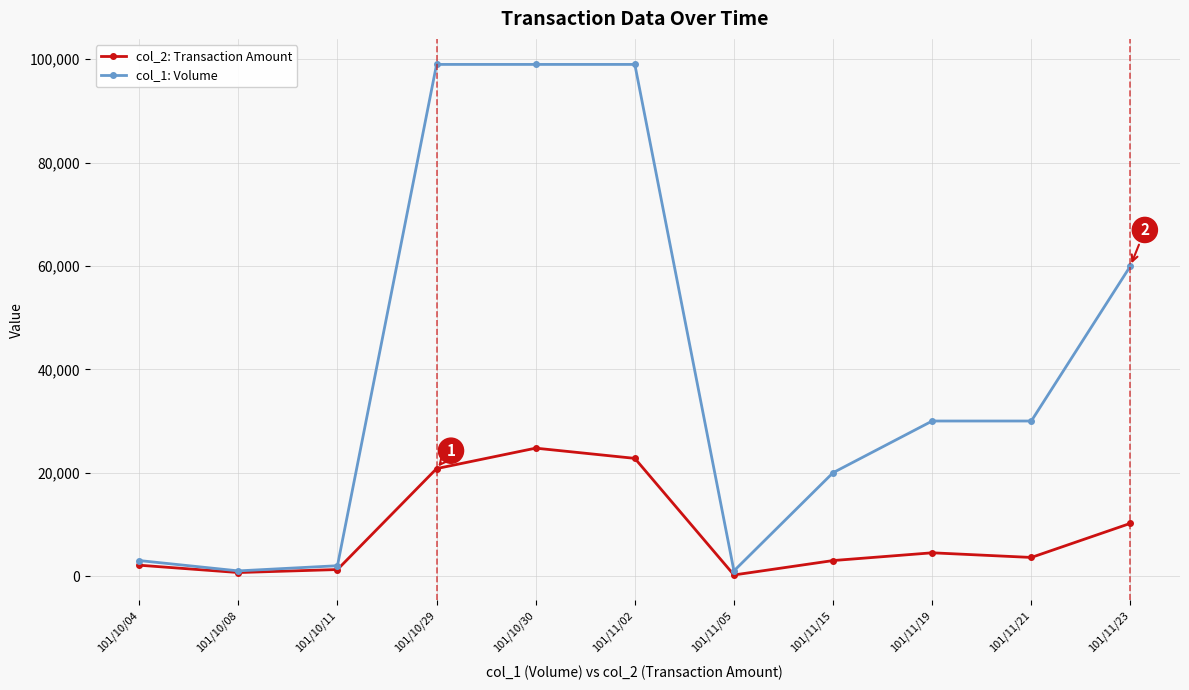

What is the label of the 4th point from the right?

101/11/15